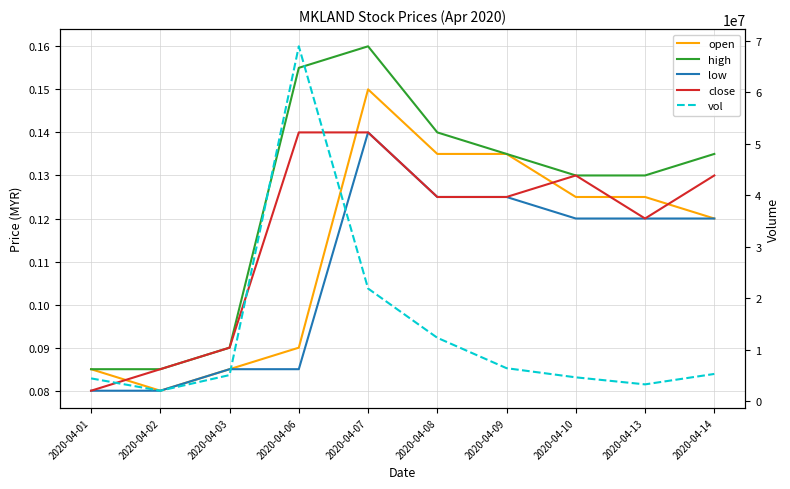

At which category does the chart reach its minimum across all series?

2020-04-02